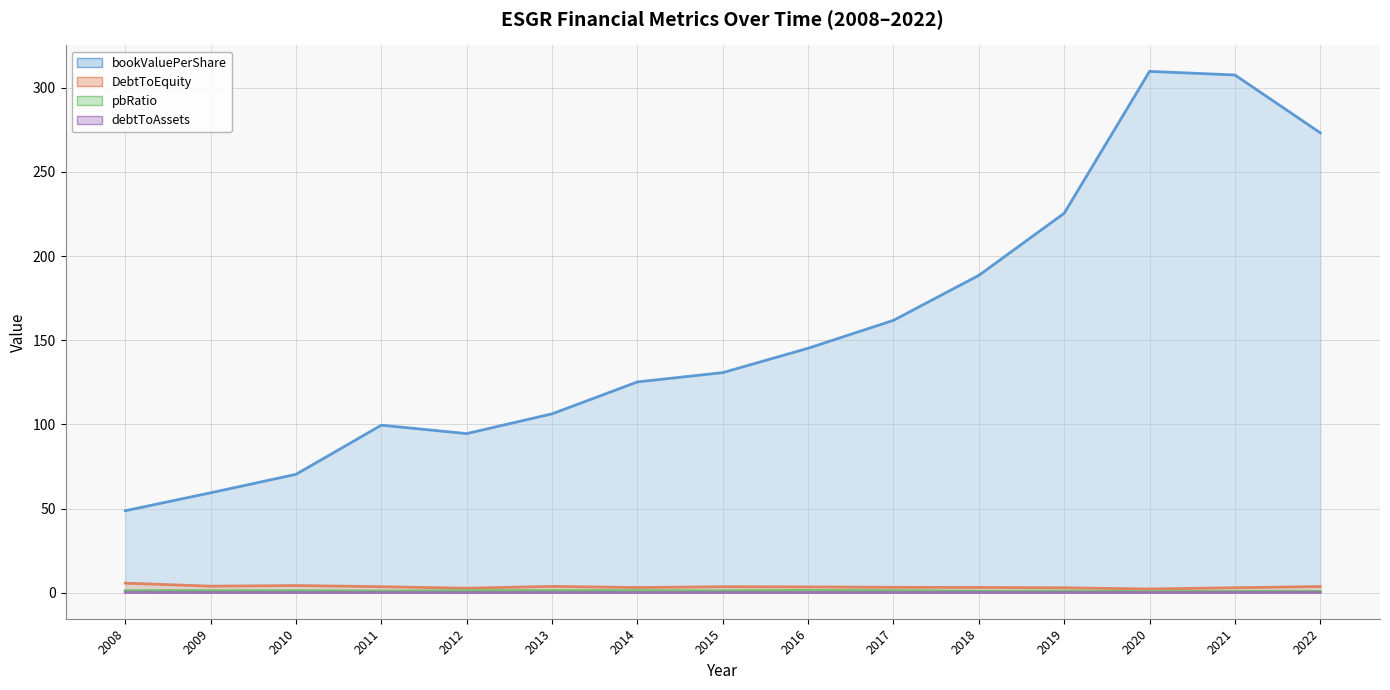

Which series has the largest total across all categories?

bookValuePerShare